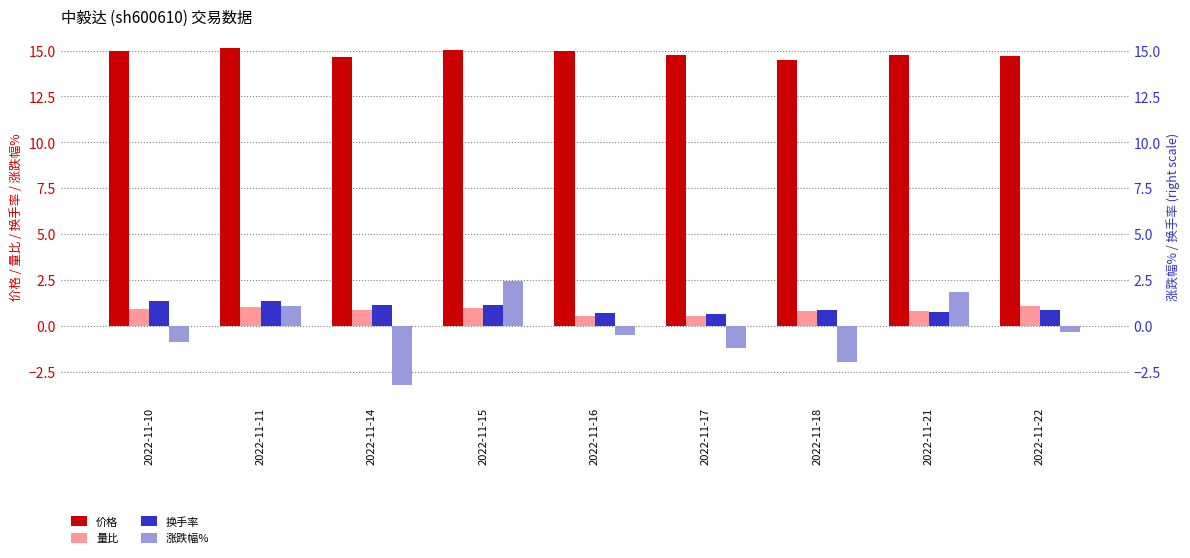

List the labels in order of 量比 value, largest first.

2022-11-22, 2022-11-11, 2022-11-15, 2022-11-10, 2022-11-14, 2022-11-18, 2022-11-21, 2022-11-17, 2022-11-16